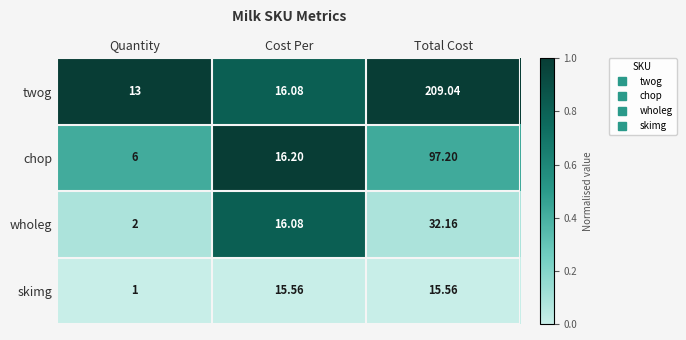

At which category does the chart reach its minimum across all series?

Quantity